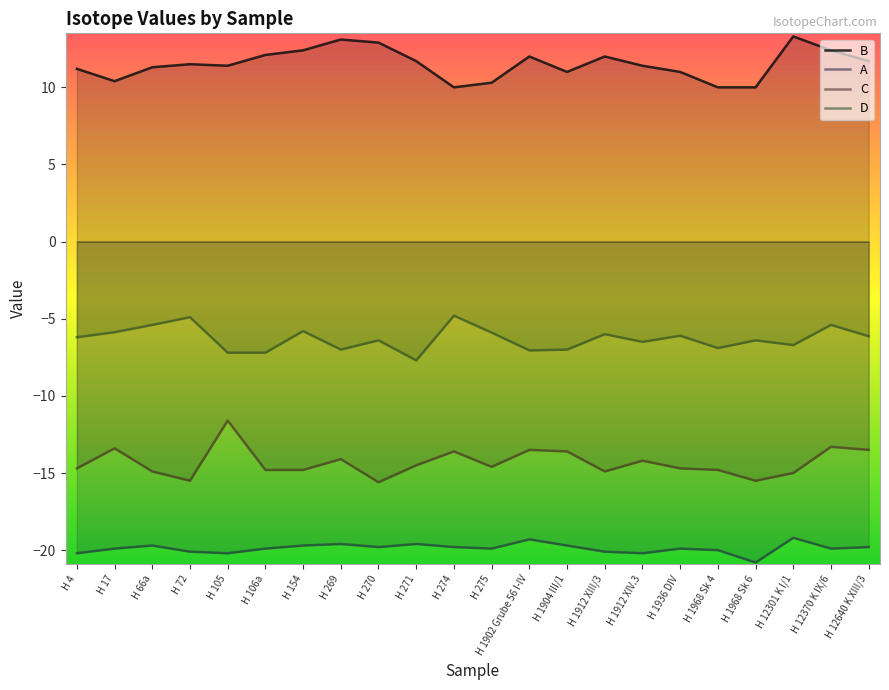

Rank the series by their maximum value, from highest to lowest.

B, D, C, A